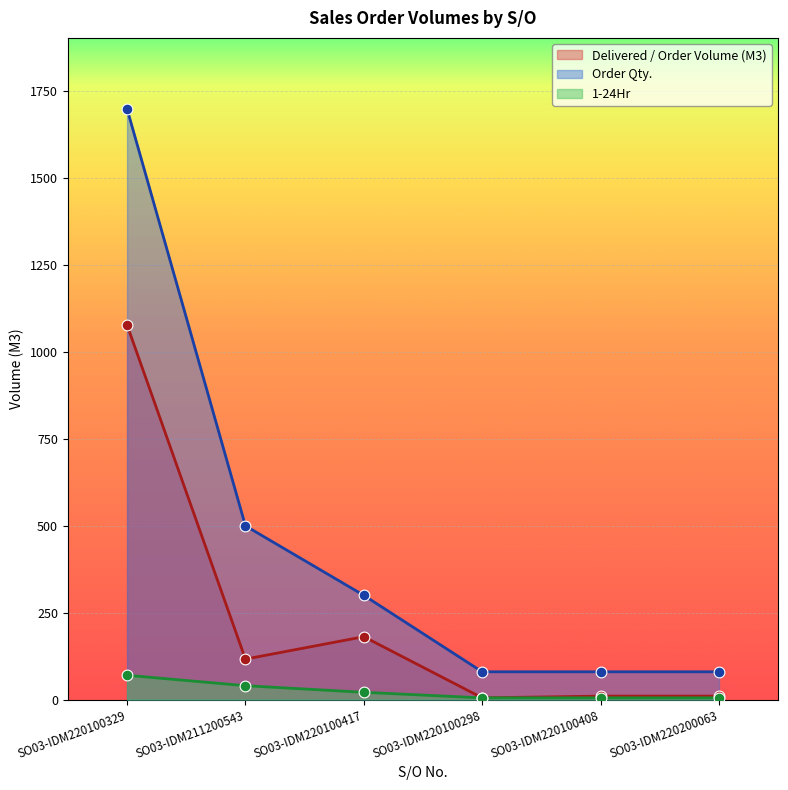

Which series has the widest spread of Y values?

Order Qty.